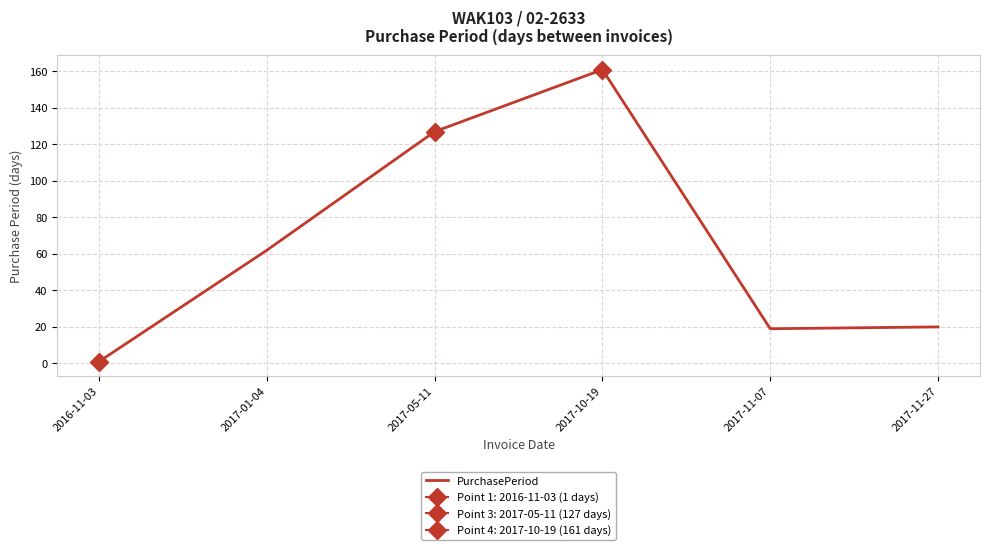

How many interior local peaks (higher than both neighbors) does the data have?

1